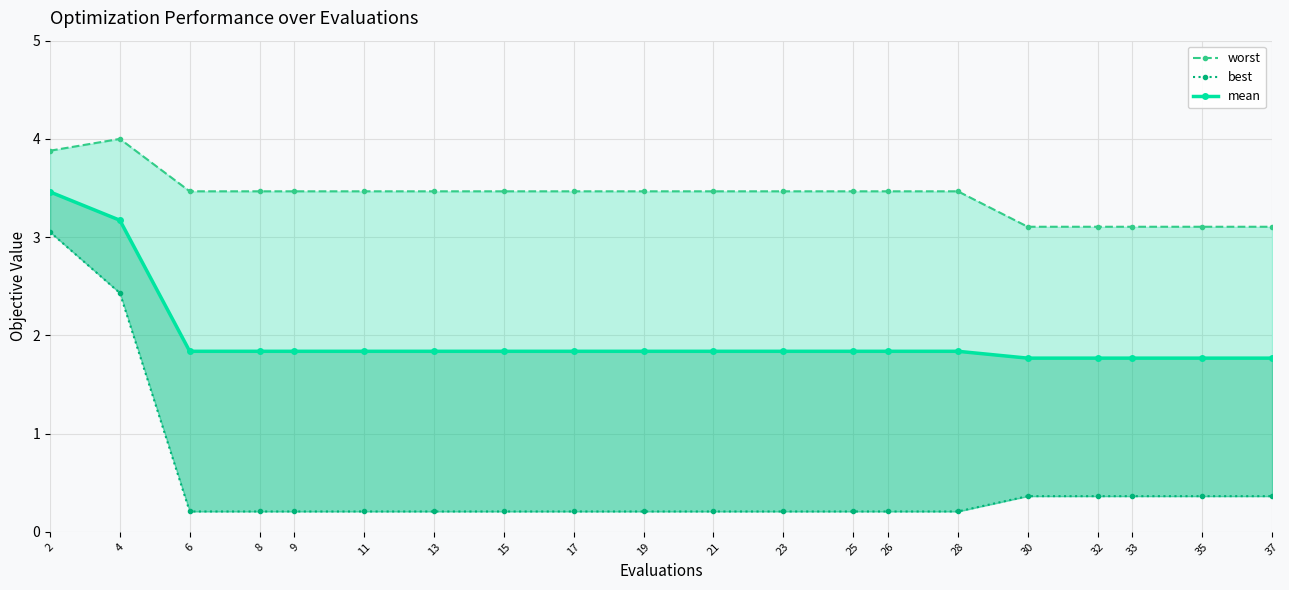

What is the value of the worst point at the 14th from the left?

3.5